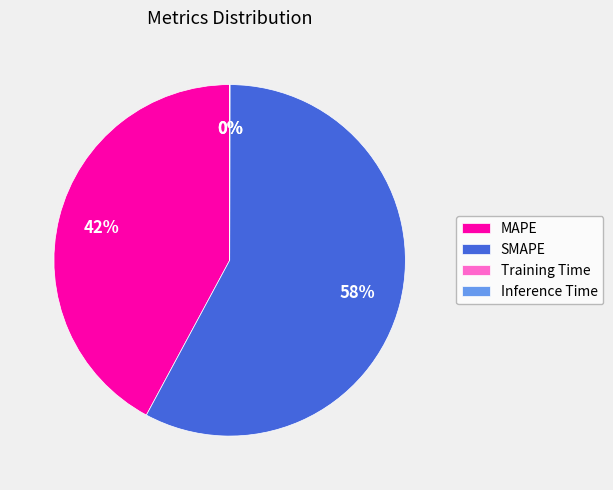

True or false: SMAPE accounts for 58% of the total.

True